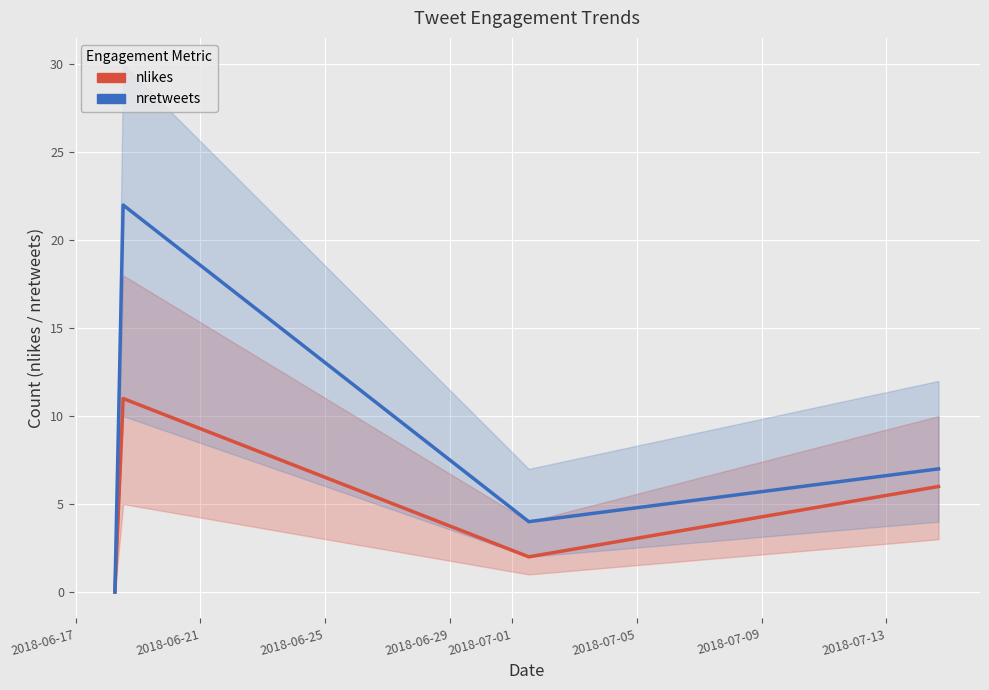

True or false: nlikes has more than 0 interior local peaks.

True